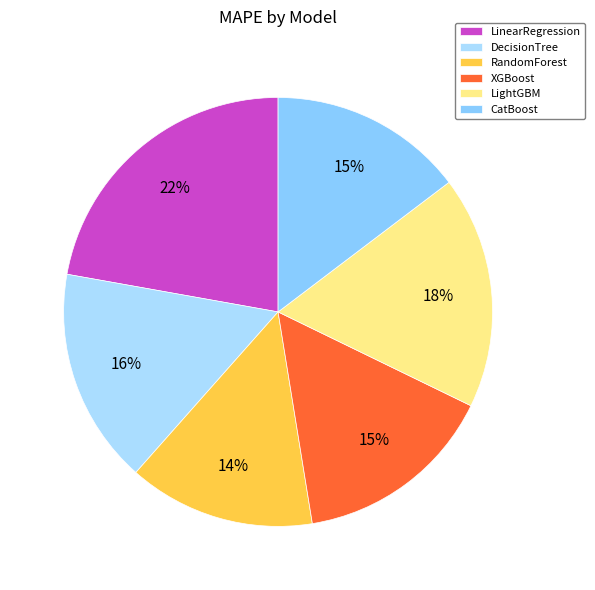

To the nearest percent, what portion does XGBoost represent?

15%